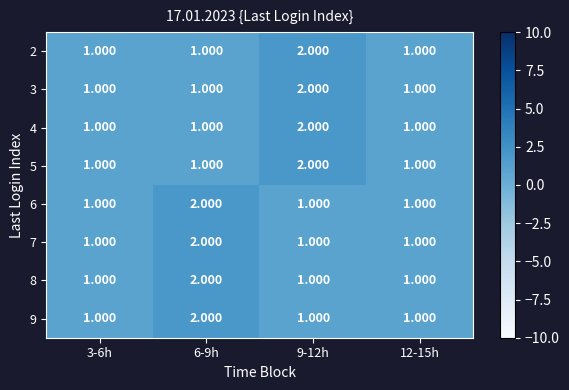

How many series are shown in this chart?

8